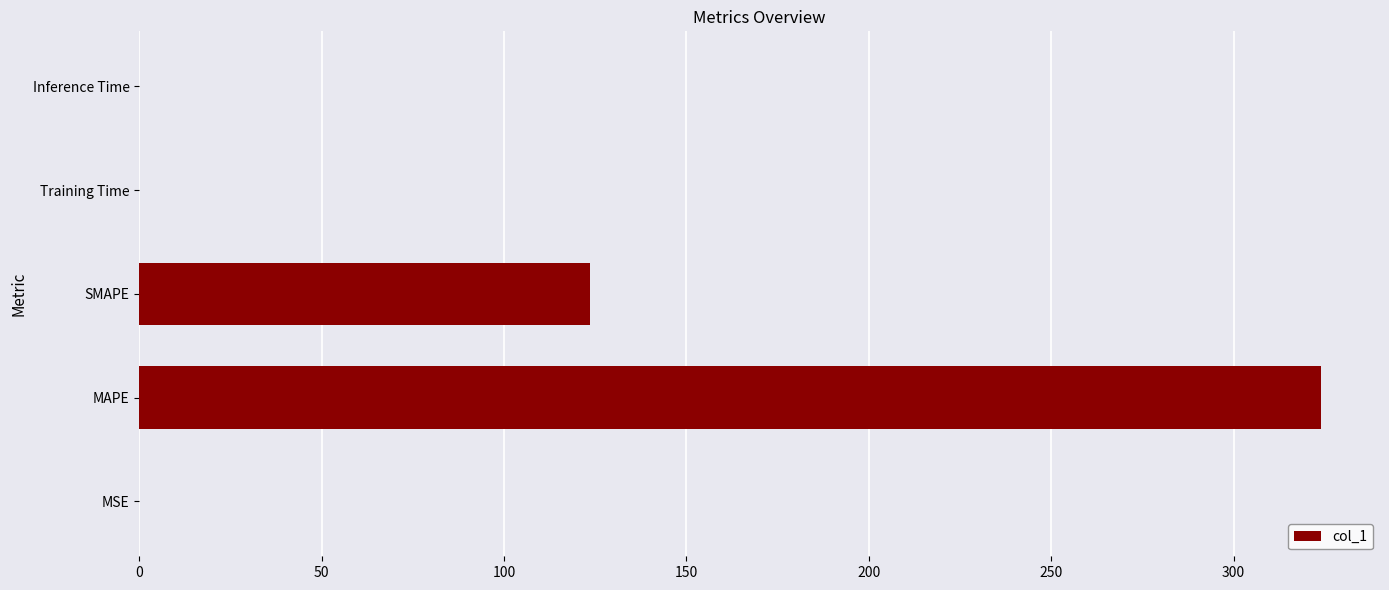

What is the maximum value shown in the chart?

323.9